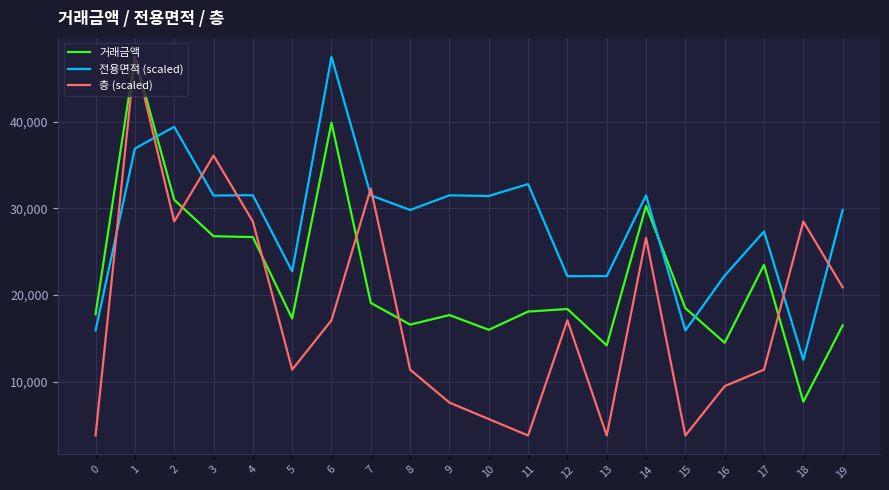

What is the difference between the highest and lowest values at 19?

13326.6